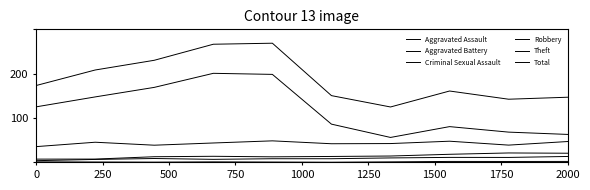

Does the chart display data point markers on the line(s)?

No